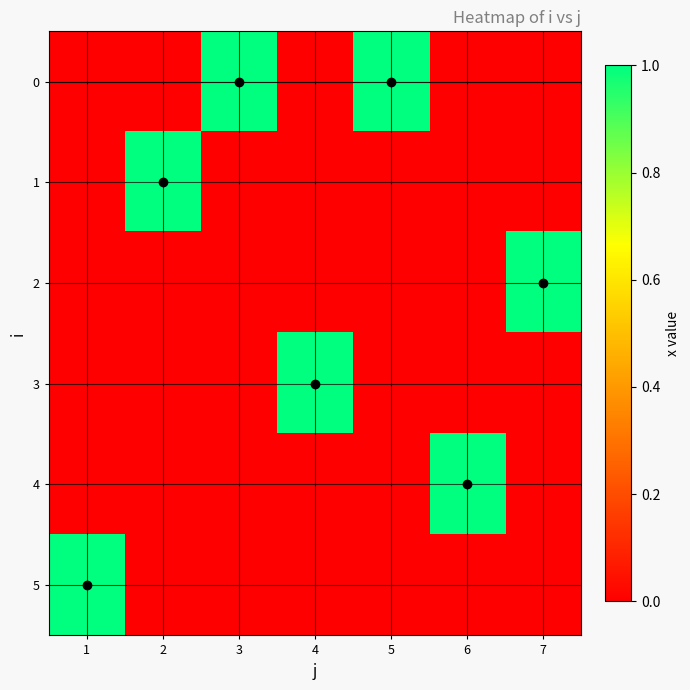

Which label corresponds to the largest value in the chart?

3